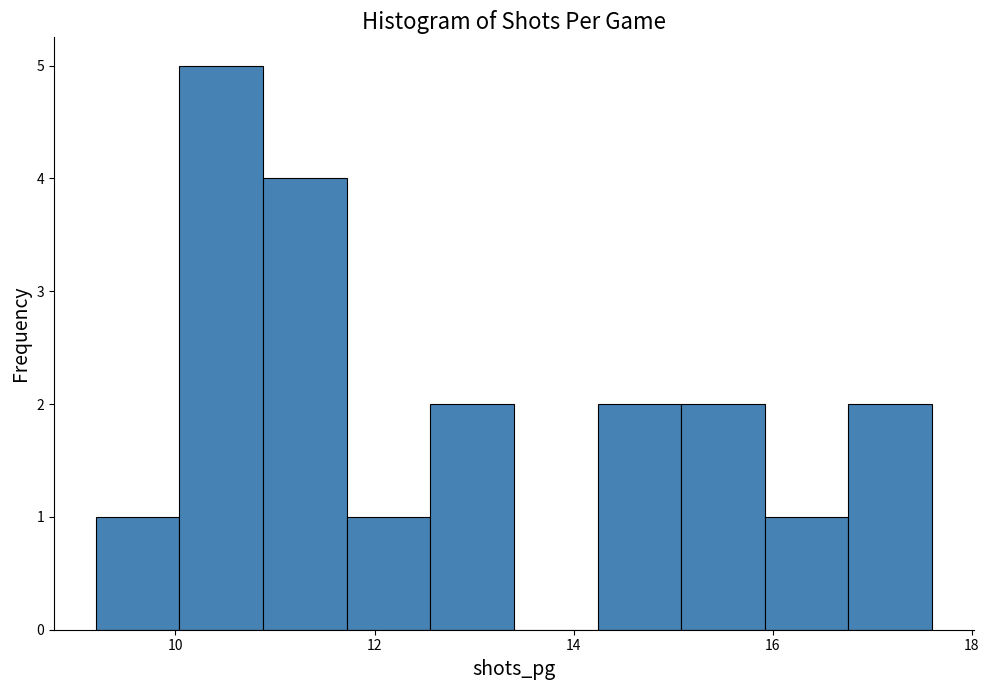

What is the height of the bar covering 14.24 to 15.08 on the x-axis? Neither the bar edges nor the heights are printed on the chart, so give them approximately, as read against the axes.

2